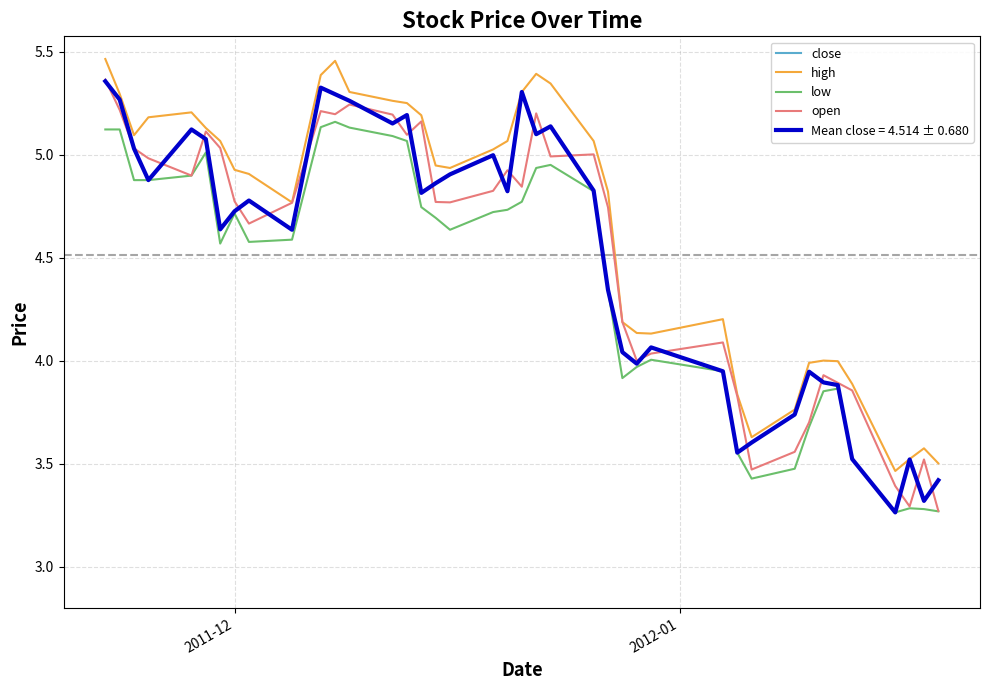

Does the chart have visible grid lines?

Yes